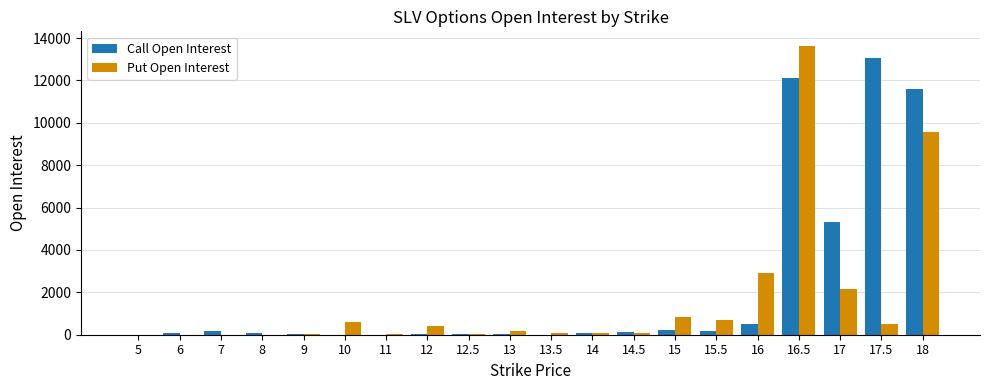

Are the bars horizontal?

No